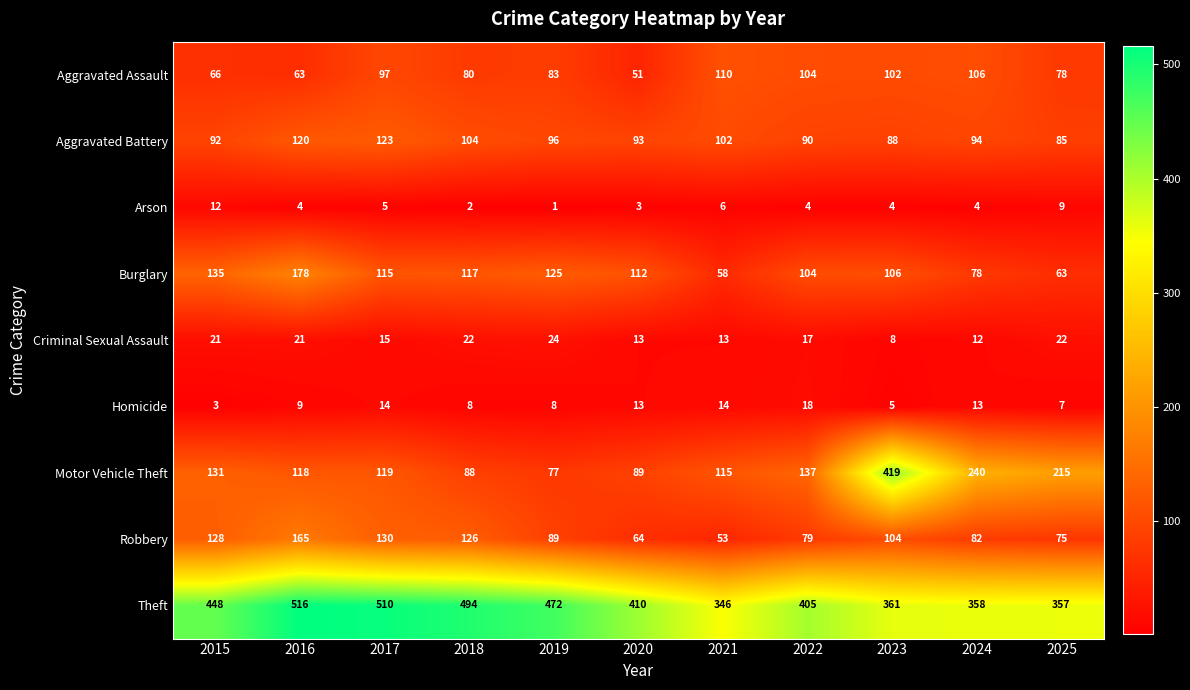

List the series in order of their peak value, highest first.

Theft, Motor Vehicle Theft, Burglary, Robbery, Aggravated Battery, Aggravated Assault, Criminal Sexual Assault, Homicide, Arson